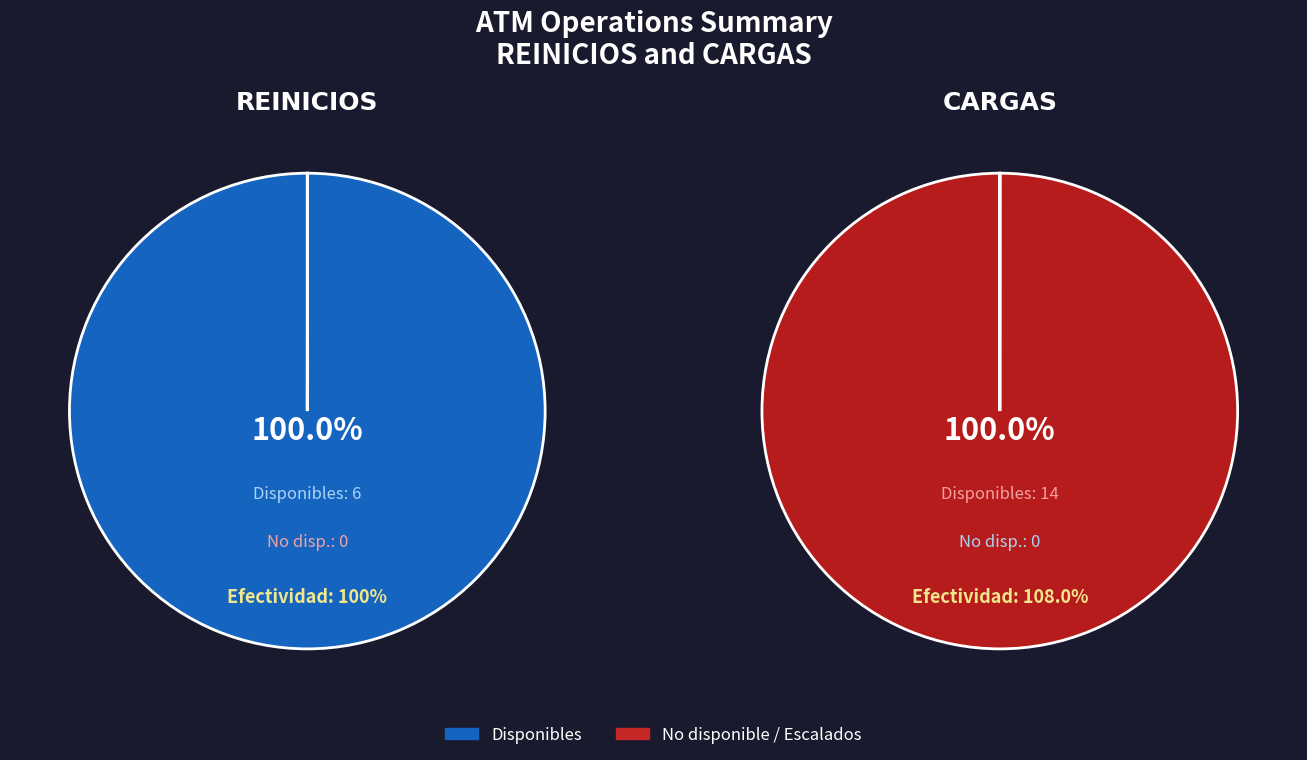

How many segments does this pie chart have?

2